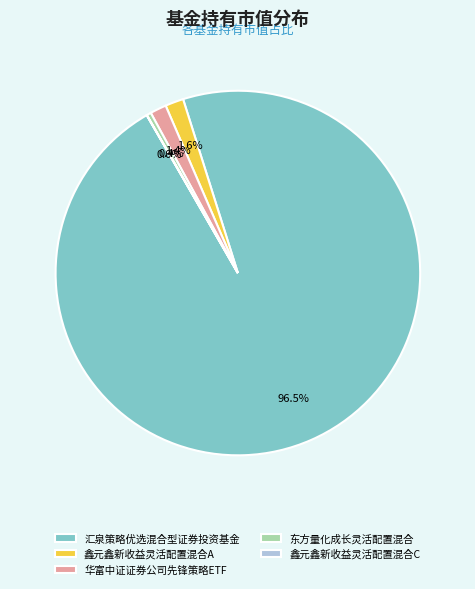

Between 华富中证证券公司先锋策略ETF and 东方量化成长灵活配置混合, which is larger?

华富中证证券公司先锋策略ETF